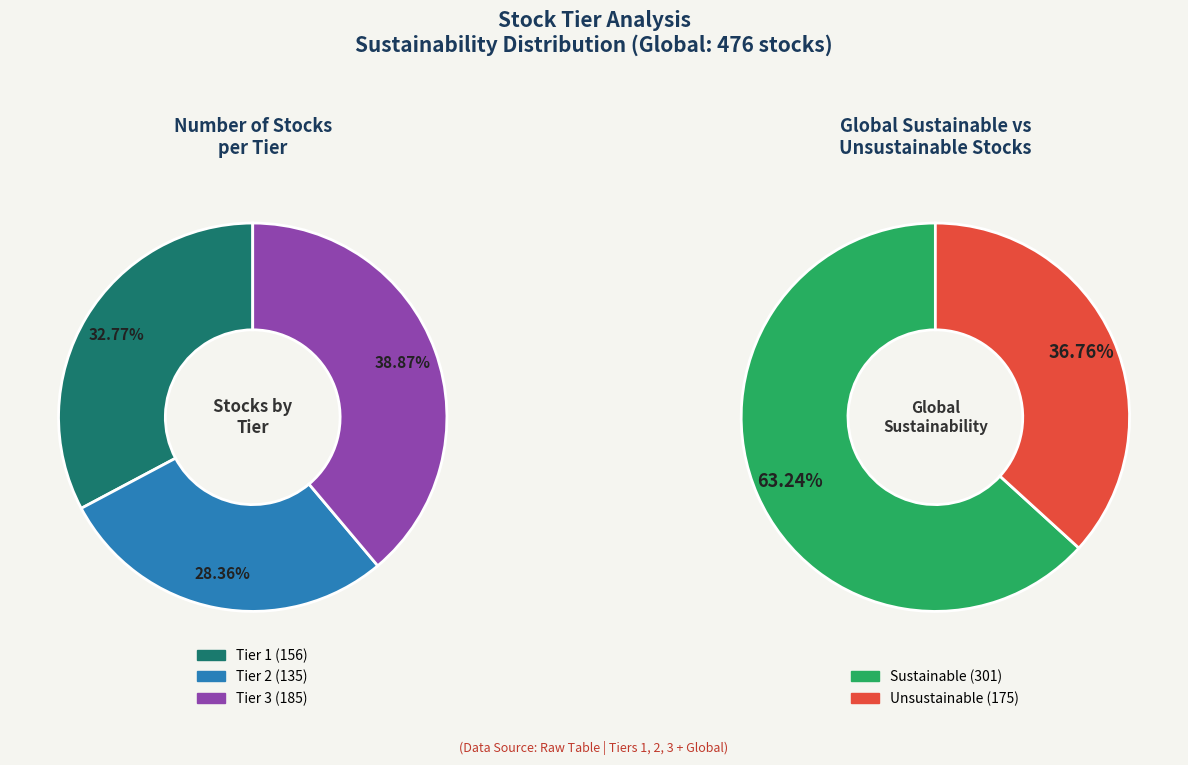

To the nearest percent, what is the combined percentage of Tier 3 and Tier 1?

72%